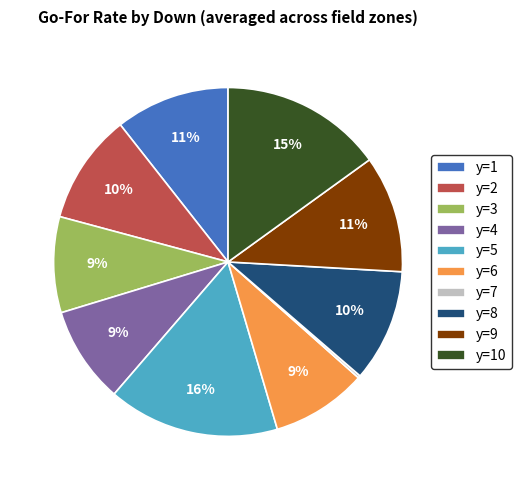

To the nearest percent, what portion does y=8 represent?

10%